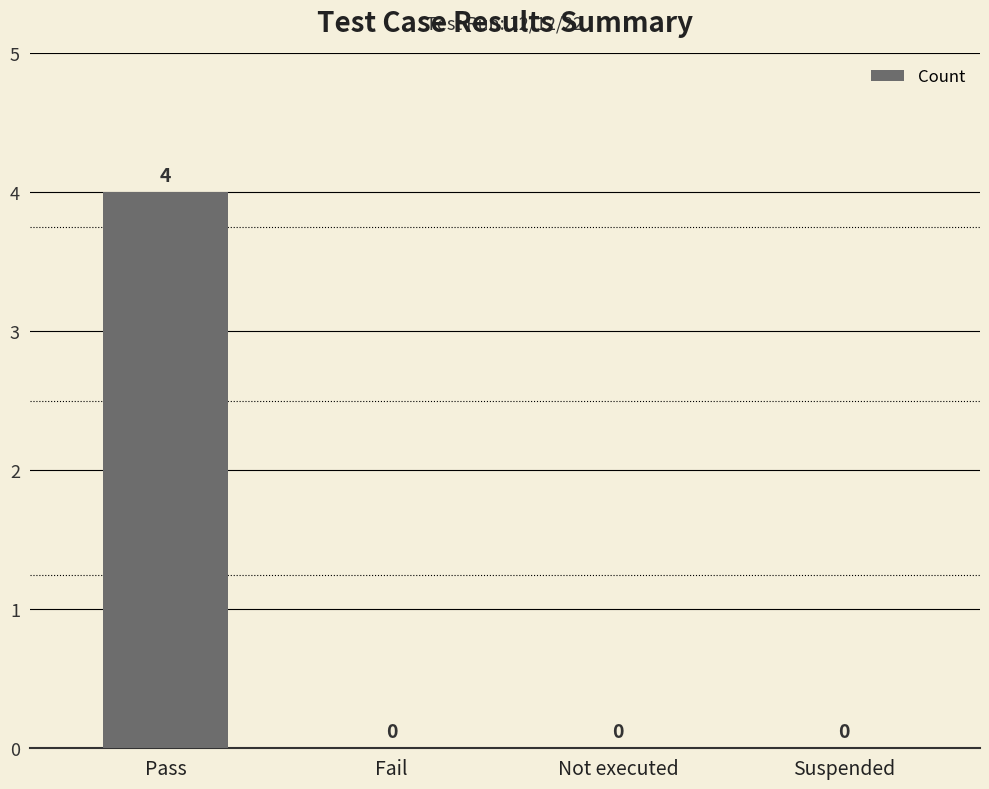

How many categories are shown in the chart?

4